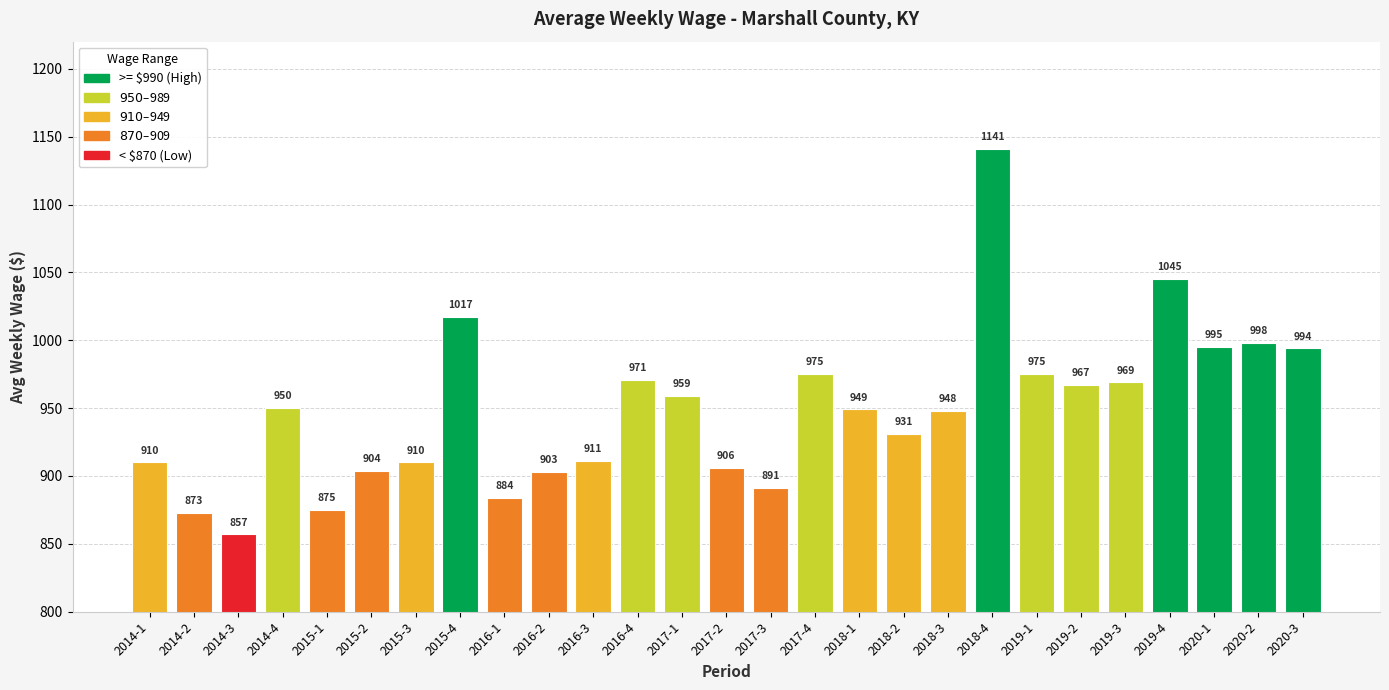

What is the smallest value displayed?

857